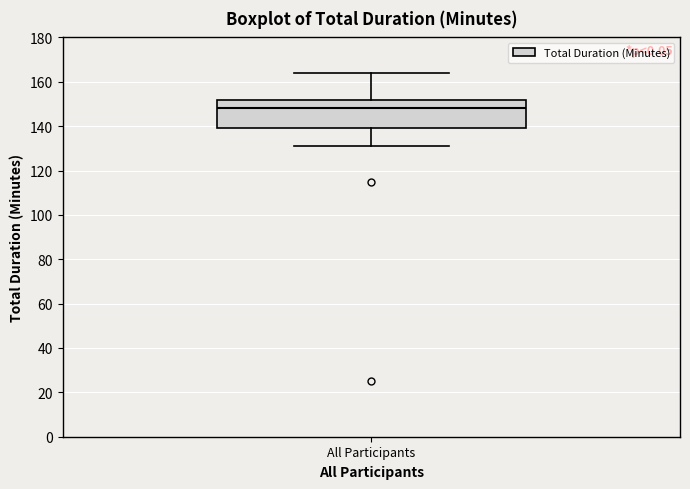

Read this box plot against the y-axis: the position of the median line, the range covered by the box, and the ends of both whiskers. The values are not printed on the chart, so give them approximately, as read against the axis.

median 148, box 140 to 152, whiskers 132 to 164